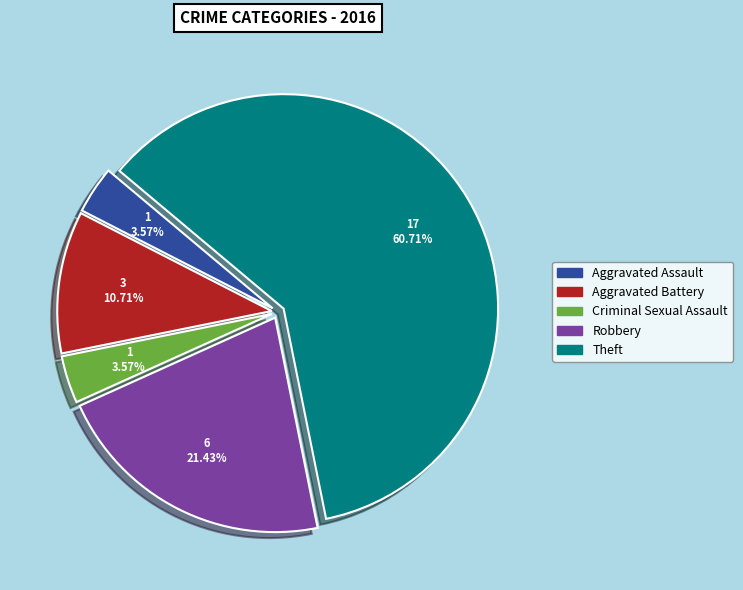

Which slice is the largest?

Theft